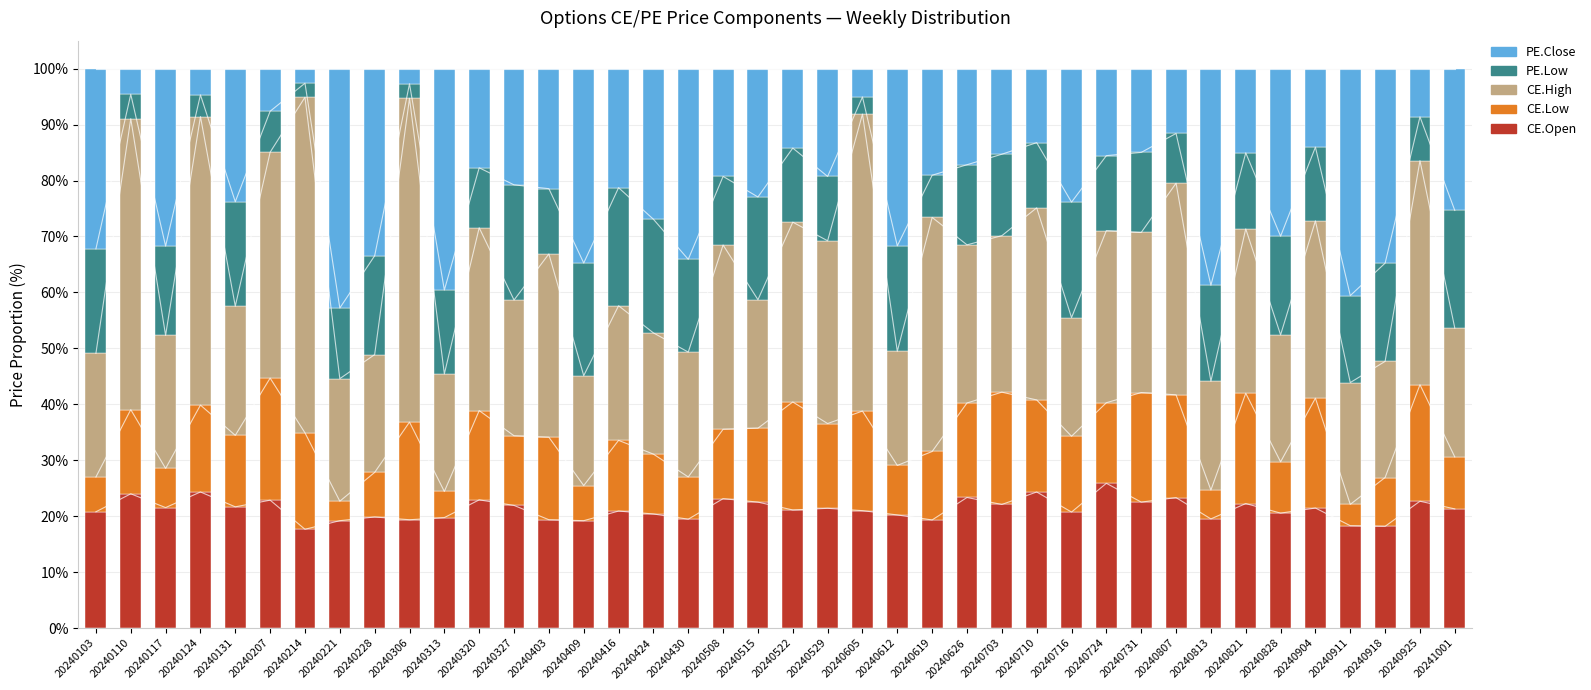

Which series has the largest total across all categories?

CE.High